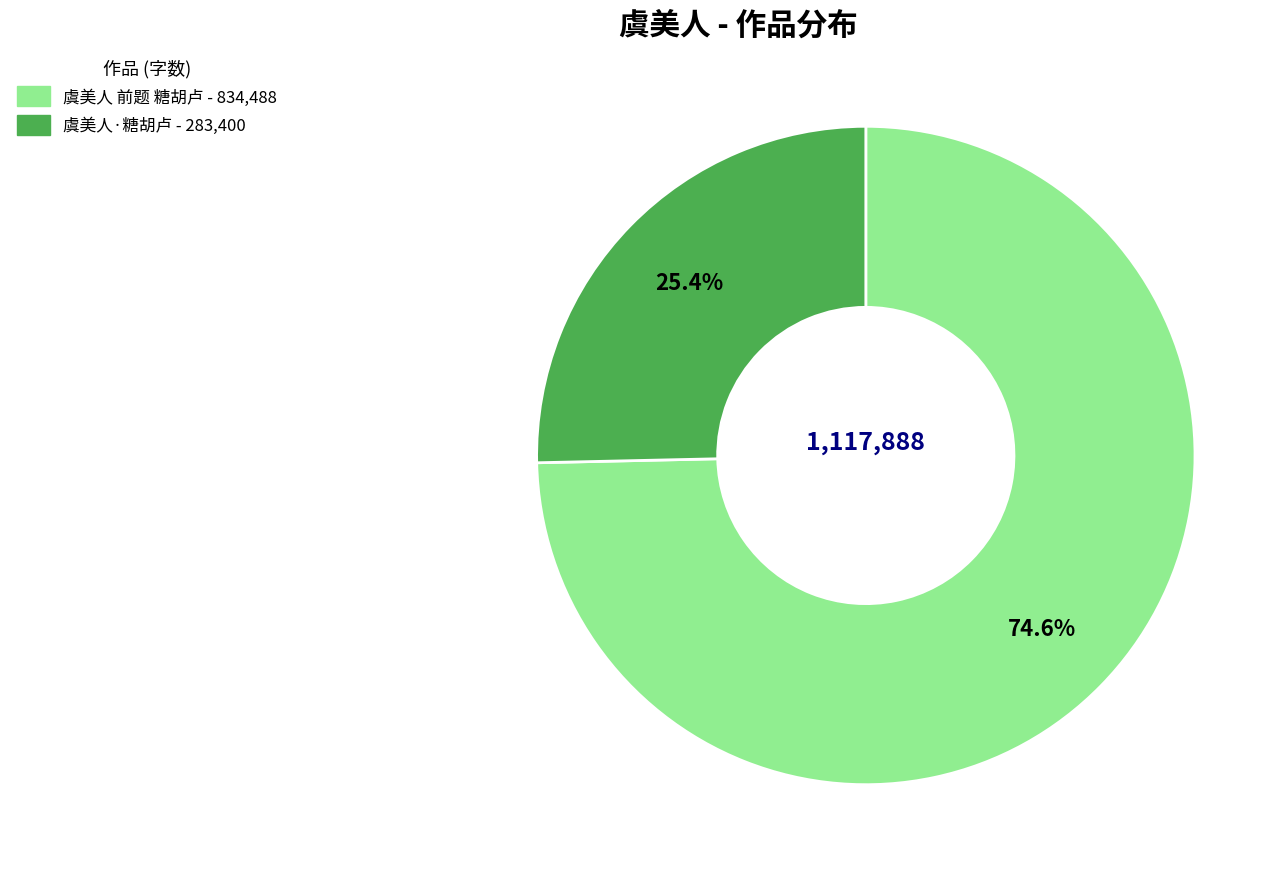

How many slices are in this pie chart?

2